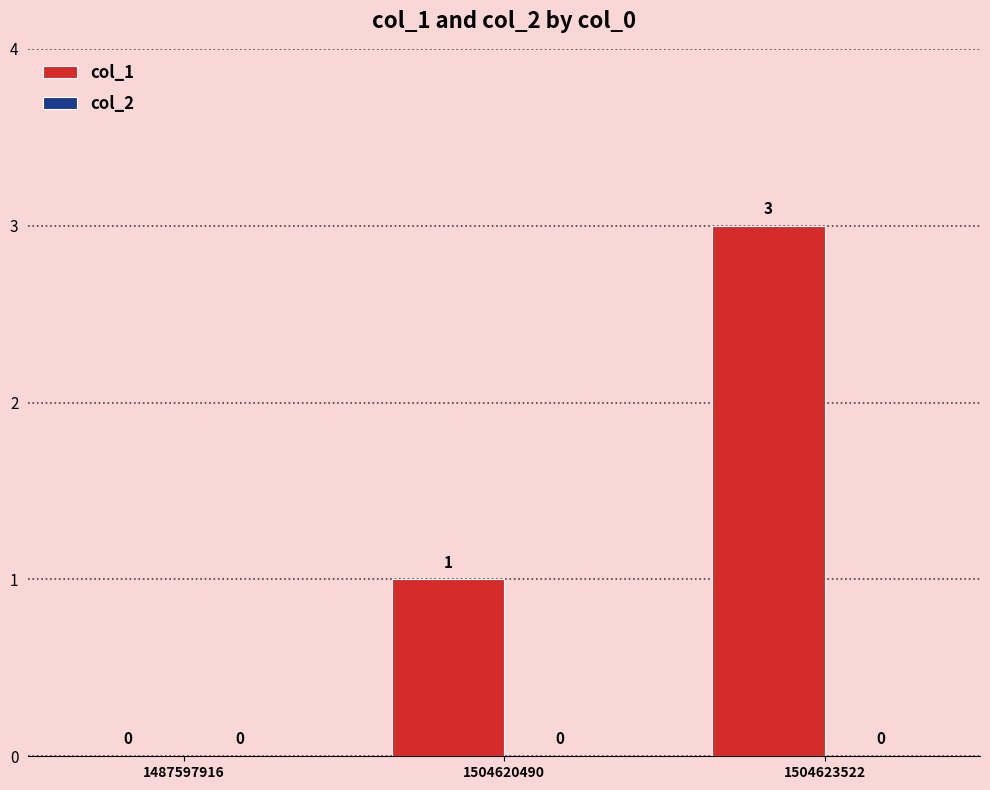

What is the sum of all values?

4